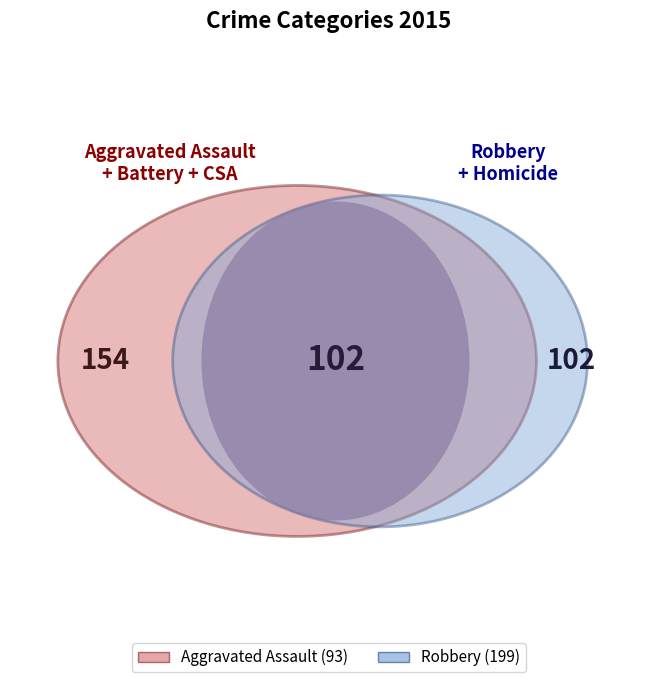

To the nearest percent, what is the average slice percentage?

20%